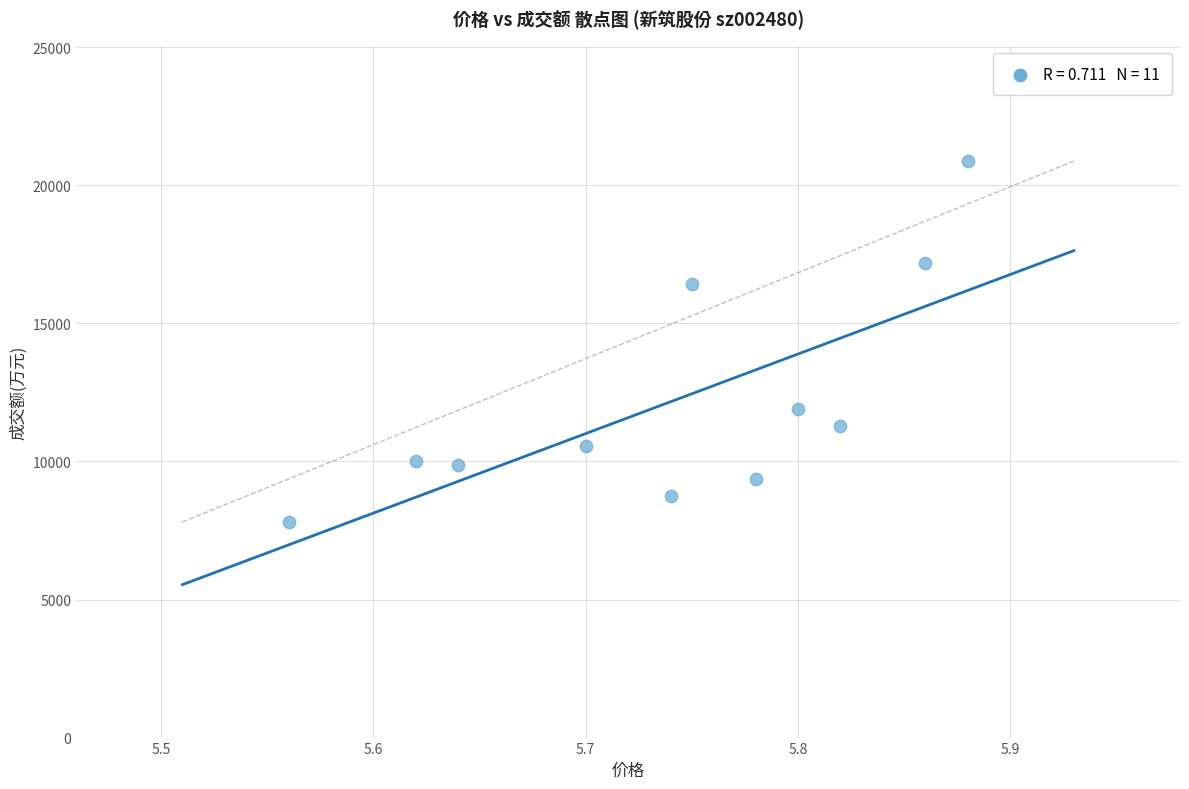

What is the average Y value?

12189